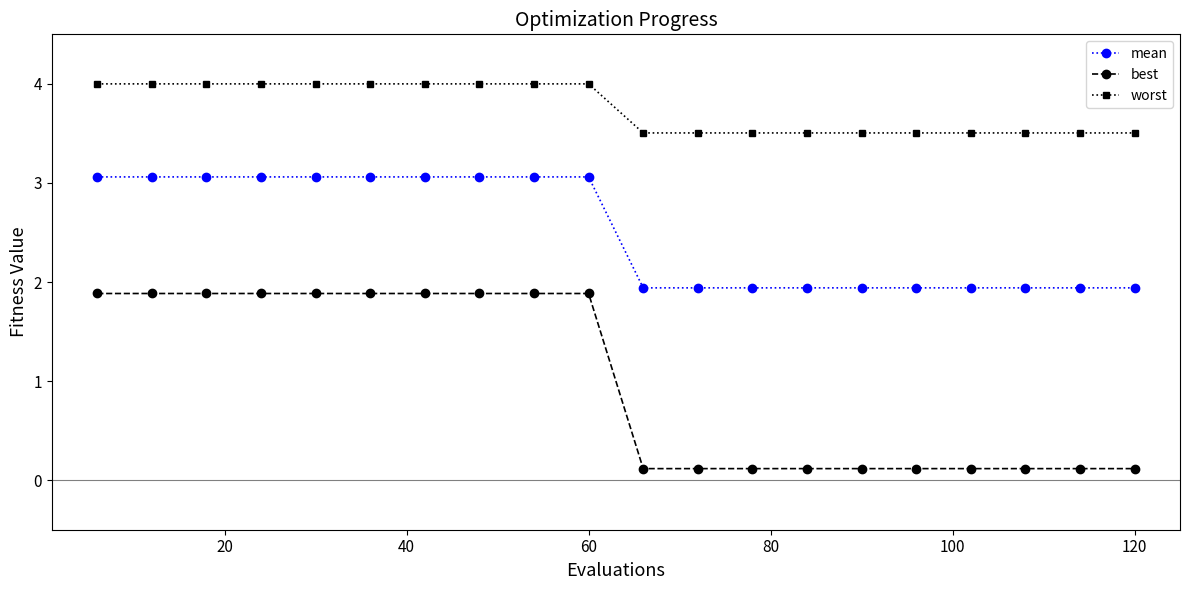

What is the maximum value for worst?

4.0